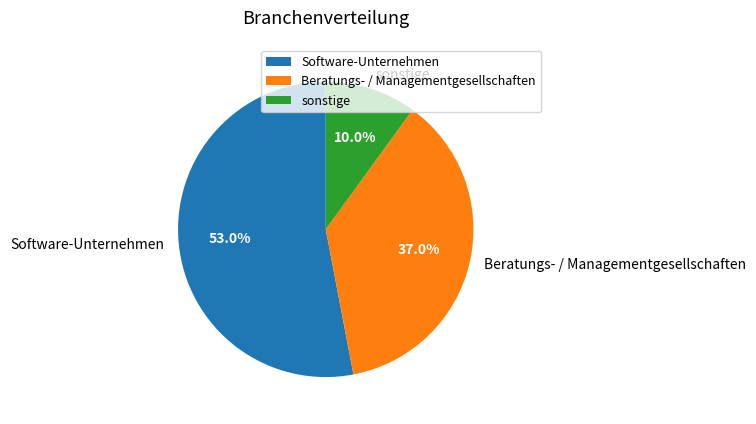

Rank the categories by value from highest to lowest.

Software-Unternehmen, Beratungs- / Managementgesellschaften, sonstige